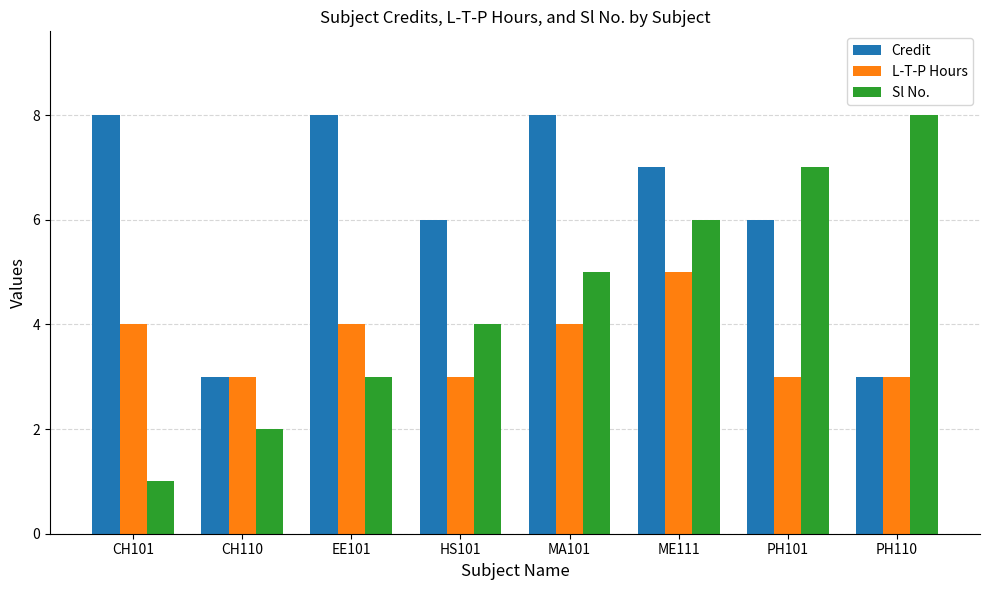

What is the average value of the L-T-P Hours series?

4